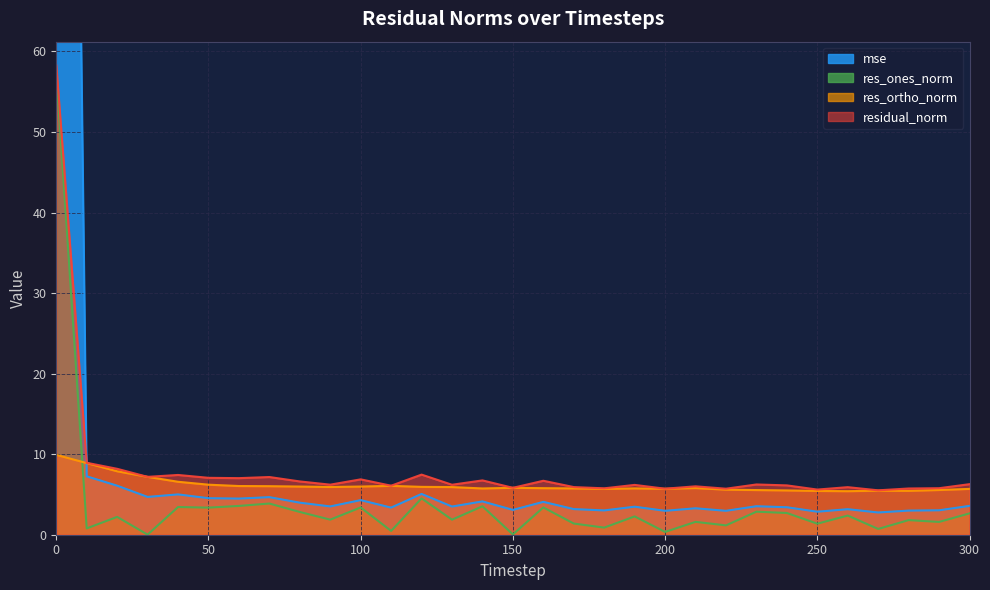

Reading left to right, transcribe all the data shown in this chart.

mse: 0=309.0	10=7.3	20=6.1	30=4.7	40=5.0	50=4.5	60=4.5	70=4.7	80=4.0	90=3.5	100=4.3	110=3.4	120=5.1	130=3.5	140=4.1	150=3.1	160=4.1	170=3.2	180=3.0	190=3.5	200=3.0	210=3.3	220=3.0	230=3.5	240=3.4	250=2.9	260=3.2	270=2.8	280=3.0	290=3.0	300=3.6
res_ones_norm: 0=57.5	10=0.8	20=2.2	30=0.0	40=3.4	50=3.4	60=3.6	70=3.9	80=2.8	90=1.9	100=3.4	110=0.5	120=4.5	130=1.9	140=3.5	150=0.0	160=3.4	170=1.4	180=0.9	190=2.3	200=0.3	210=1.6	220=1.2	230=2.9	240=2.7	250=1.4	260=2.4	270=0.7	280=1.8	290=1.6	300=2.6
res_ortho_norm: 0=9.9	10=8.9	20=7.9	30=7.2	40=6.6	50=6.2	60=6.0	70=6.0	80=6.0	90=5.9	100=6.0	110=6.1	120=5.9	130=5.9	140=5.7	150=5.8	160=5.8	170=5.8	180=5.7	190=5.8	200=5.7	210=5.8	220=5.6	230=5.5	240=5.5	250=5.4	260=5.4	270=5.5	280=5.4	290=5.6	300=5.7
residual_norm: 0=58.3	10=8.9	20=8.2	30=7.2	40=7.4	50=7.1	60=7.0	70=7.2	80=6.6	90=6.2	100=6.9	110=6.1	120=7.5	130=6.2	140=6.7	150=5.8	160=6.7	170=5.9	180=5.8	190=6.2	200=5.7	210=6.0	220=5.7	230=6.2	240=6.1	250=5.6	260=5.9	270=5.5	280=5.7	290=5.8	300=6.3